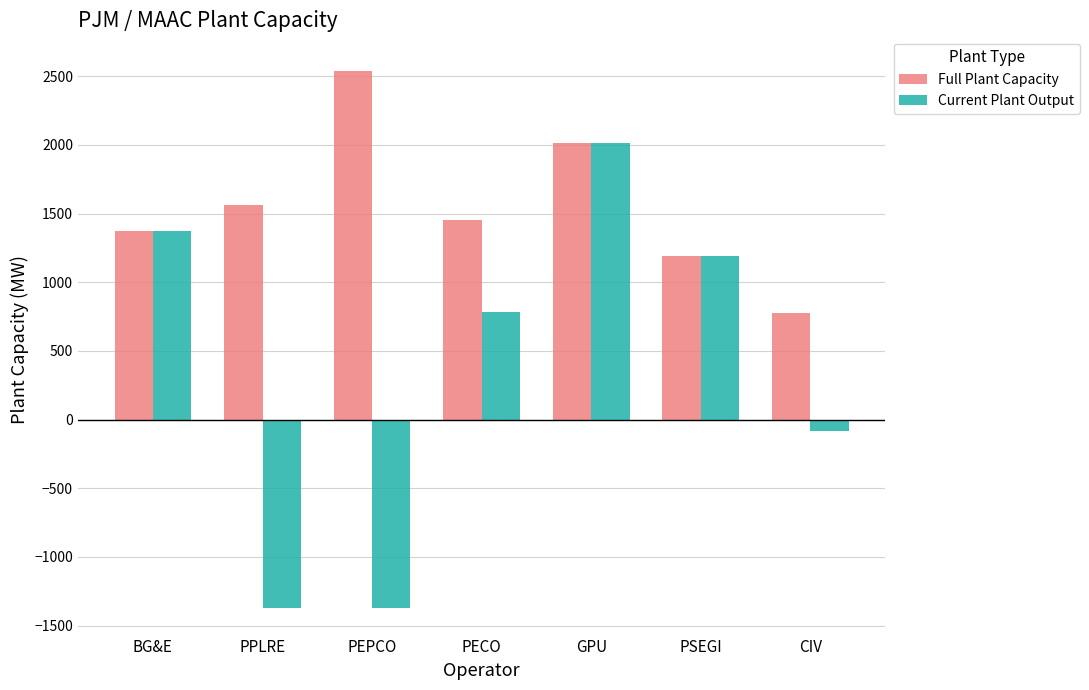

Reading right to left, extract all data points from this chart.

Full Plant Capacity: 775	1190	2010	1450	2541	1560	1370
Current Plant Output: -80	1190	2010	780	-1370	-1370	1370